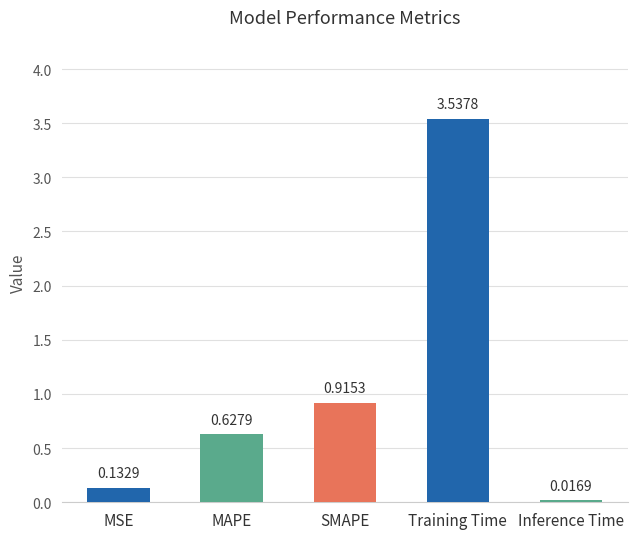

At which label is the value closest to 1?

SMAPE